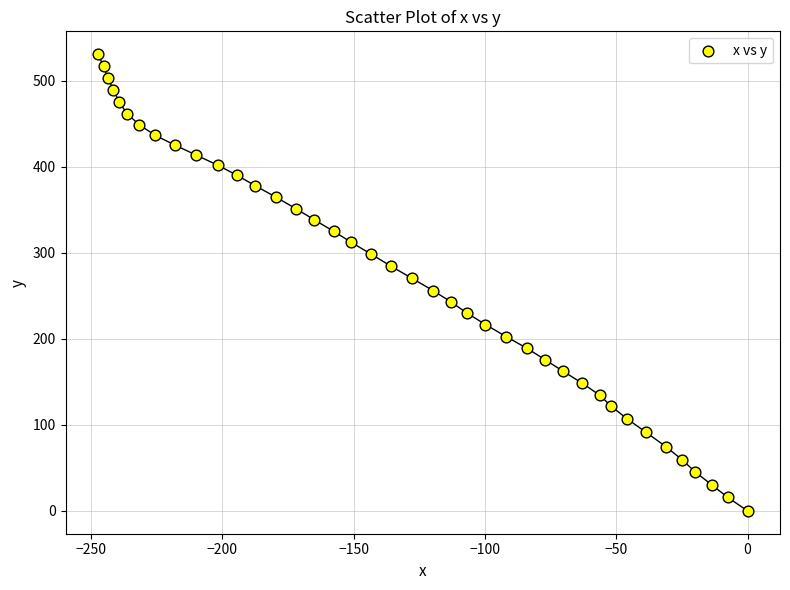

What is the range of Y values (max minus min)?

531.0